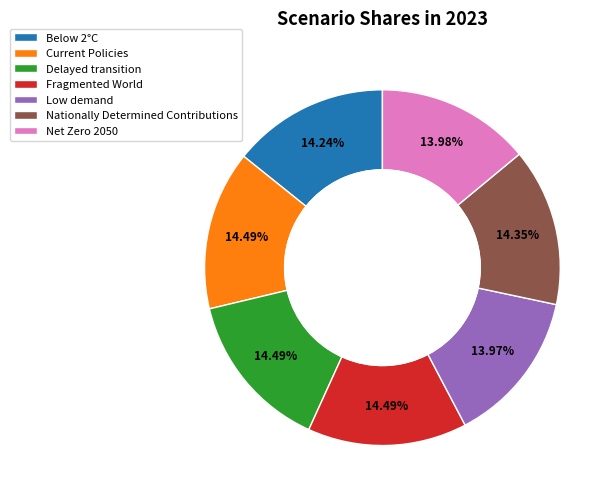

To the nearest percent, what is the difference between the largest and smallest slice percentages?

1%